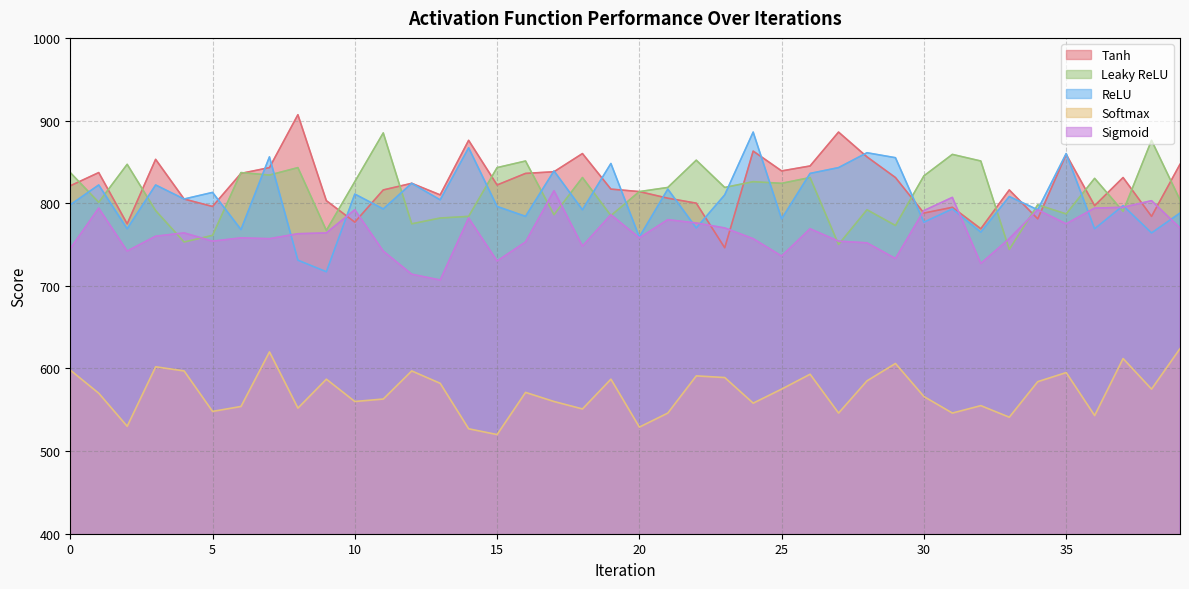

What are all the series names shown in the legend?

Tanh, Leaky ReLU, ReLU, Softmax, Sigmoid